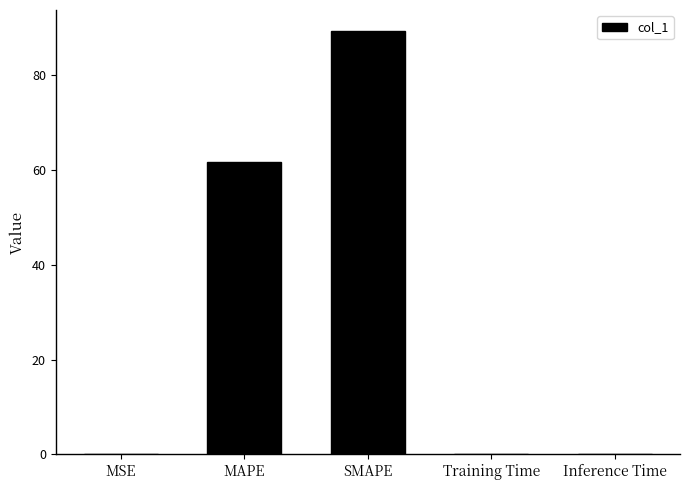

The chart shows a value of 0.0 at MSE. True or false?

True